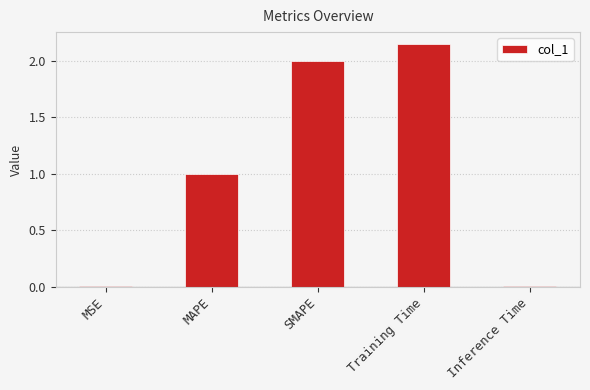

What is the difference between the second highest and minimum values?

2.0